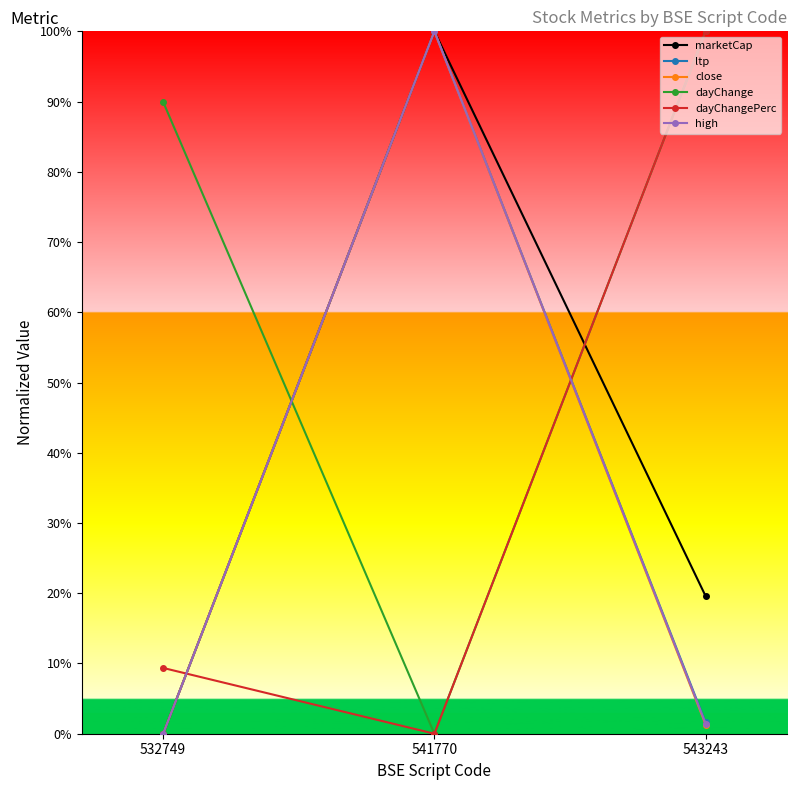

Where is dayChange nearest to the value 50?

532749